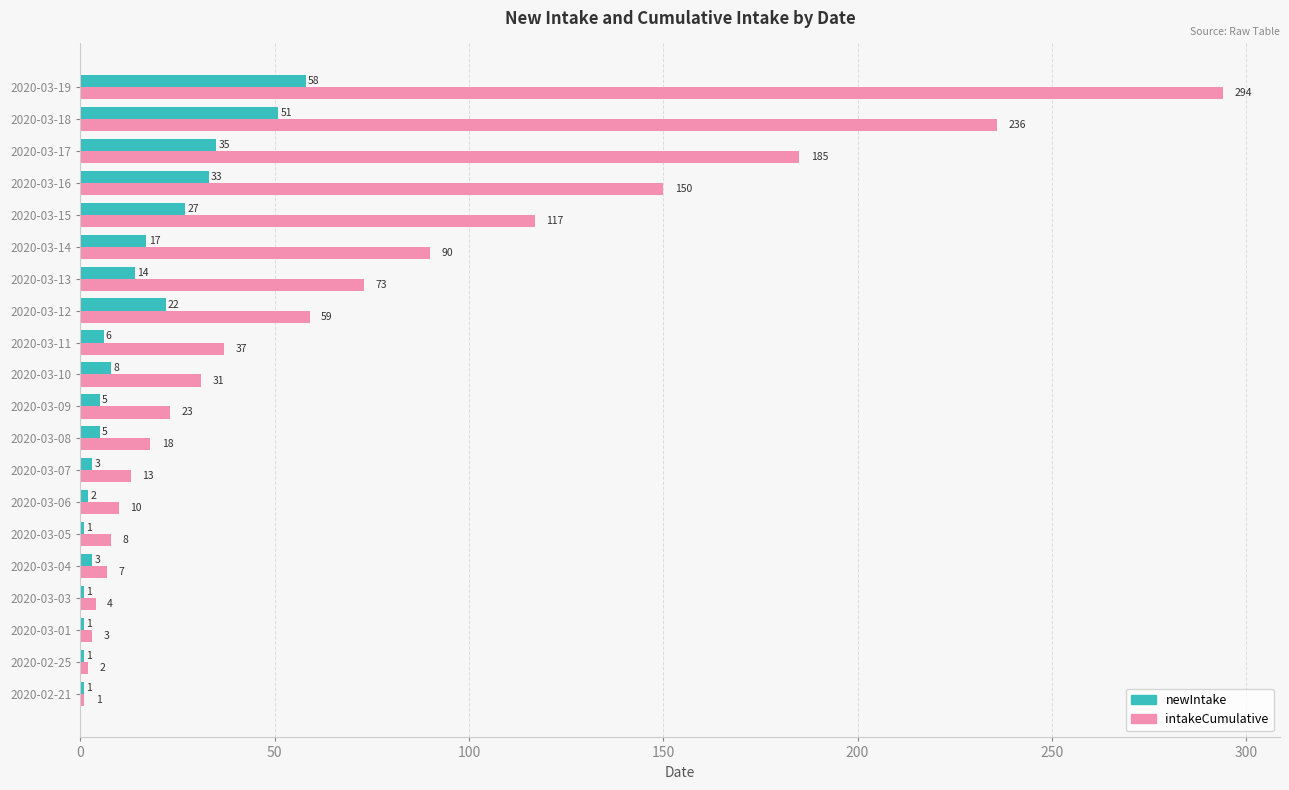

What is the difference between the second highest and minimum values in the intakeCumulative series?

235